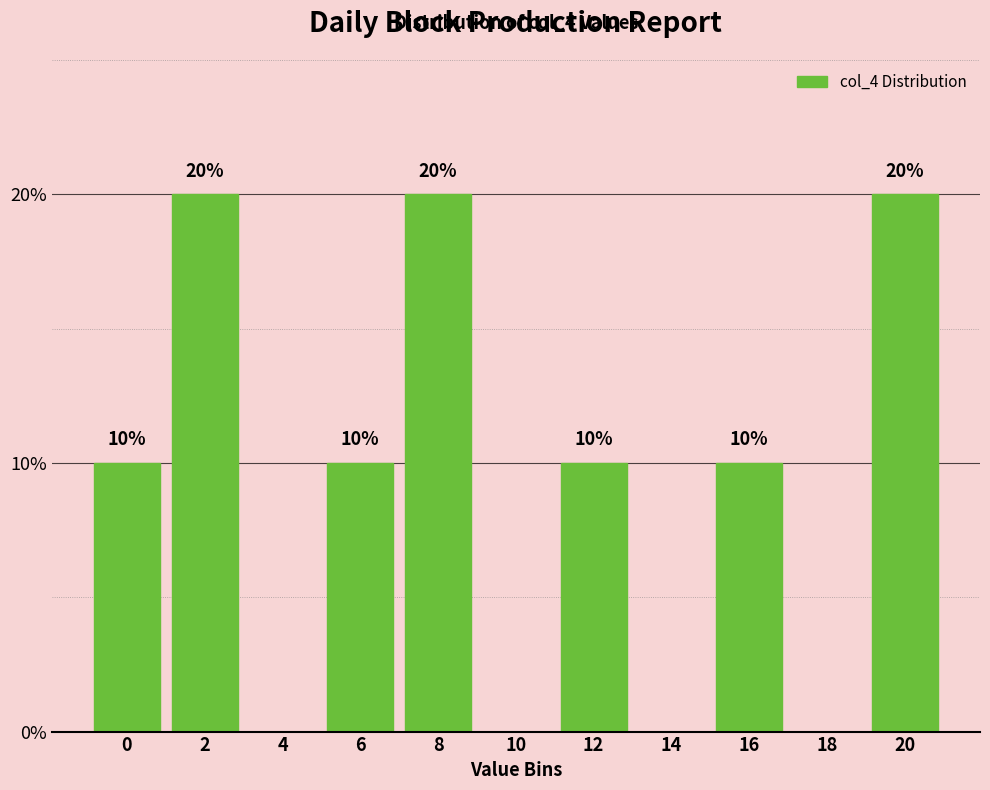

Reading right to left, list all the values displayed in this chart.

20=20	18=0	16=10	14=0	12=10	10=0	8=20	6=10	4=0	2=20	0=10